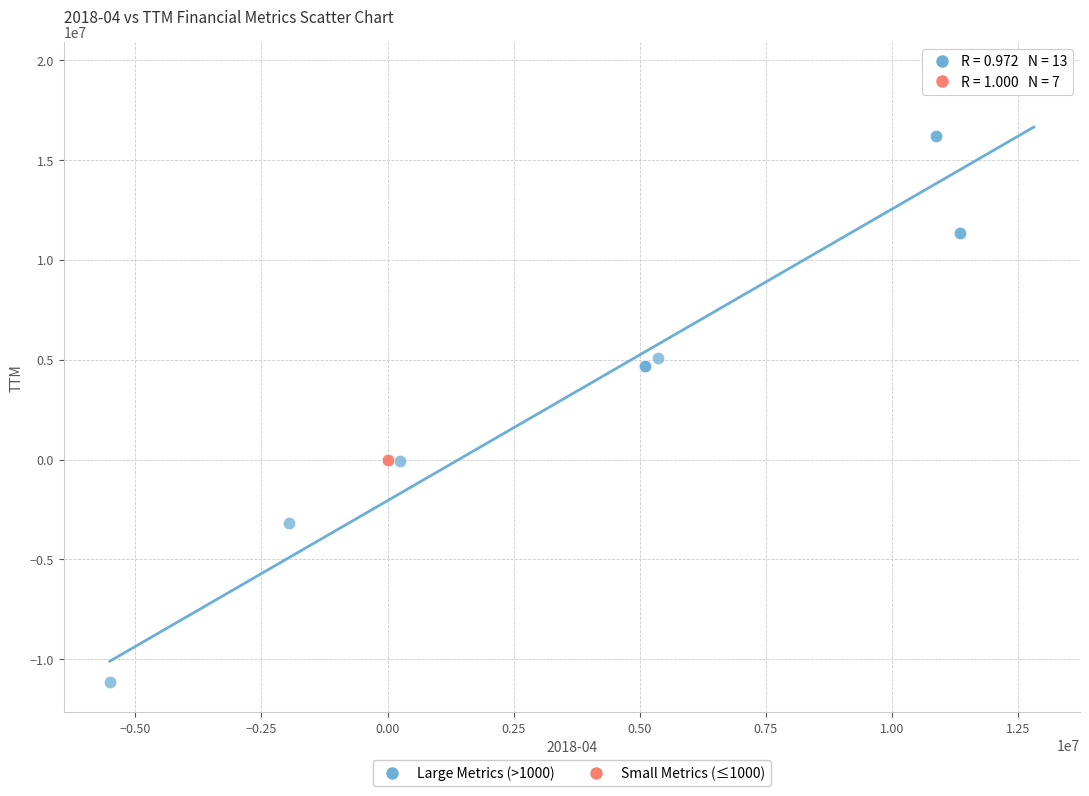

What are all the series names shown in the legend?

Large Metrics (>1000), Small Metrics (≤1000)